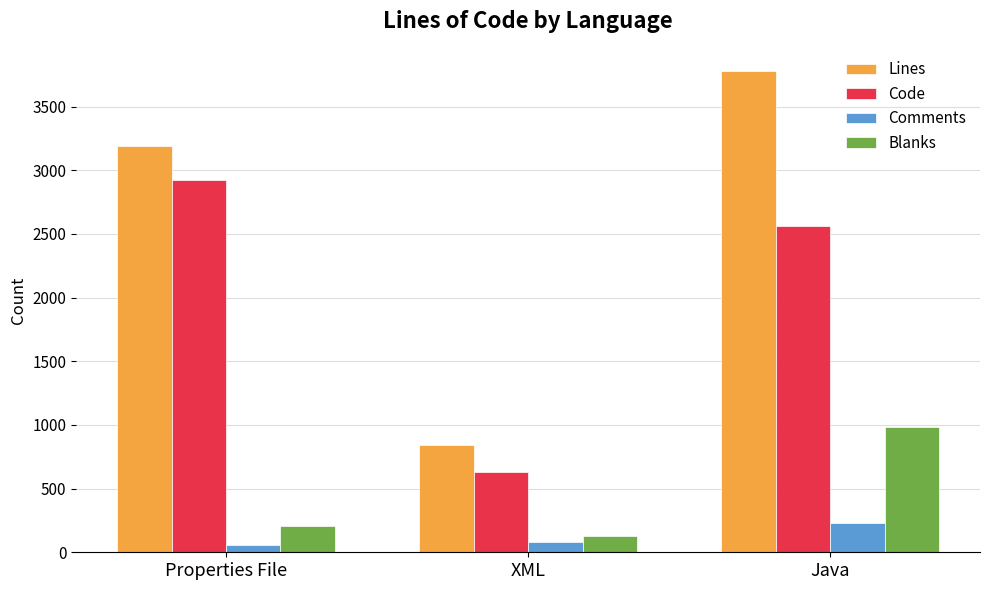

What is the greatest value displayed?

3776